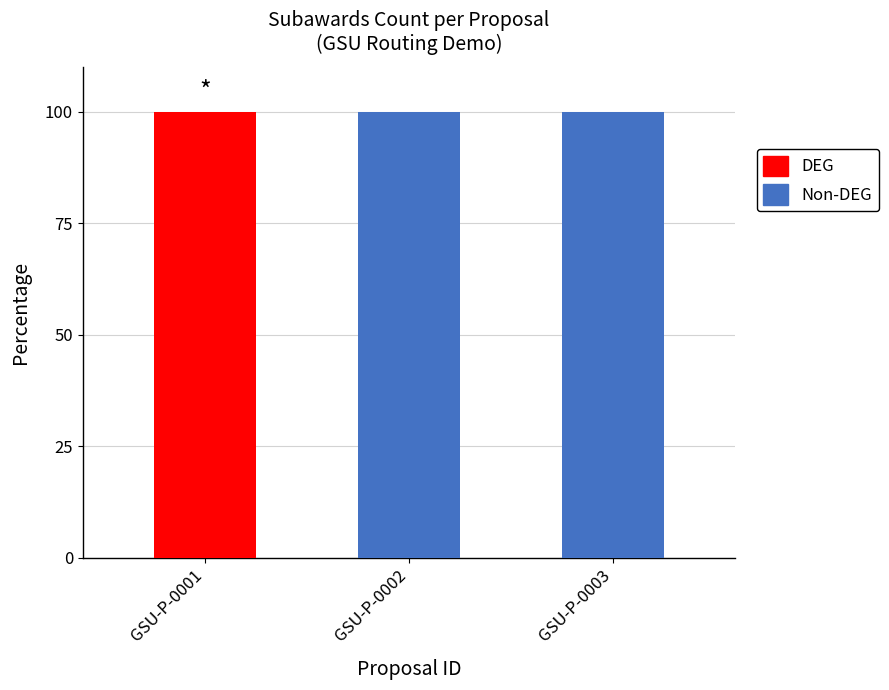

How many series are shown in this chart?

2